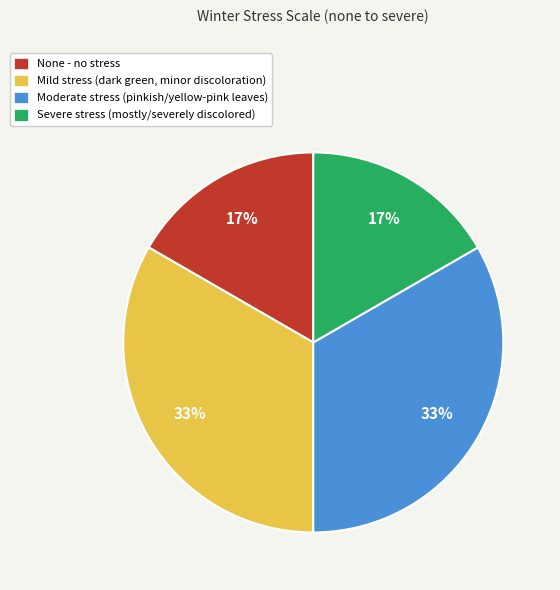

Is None - no stress the majority of the pie?

No